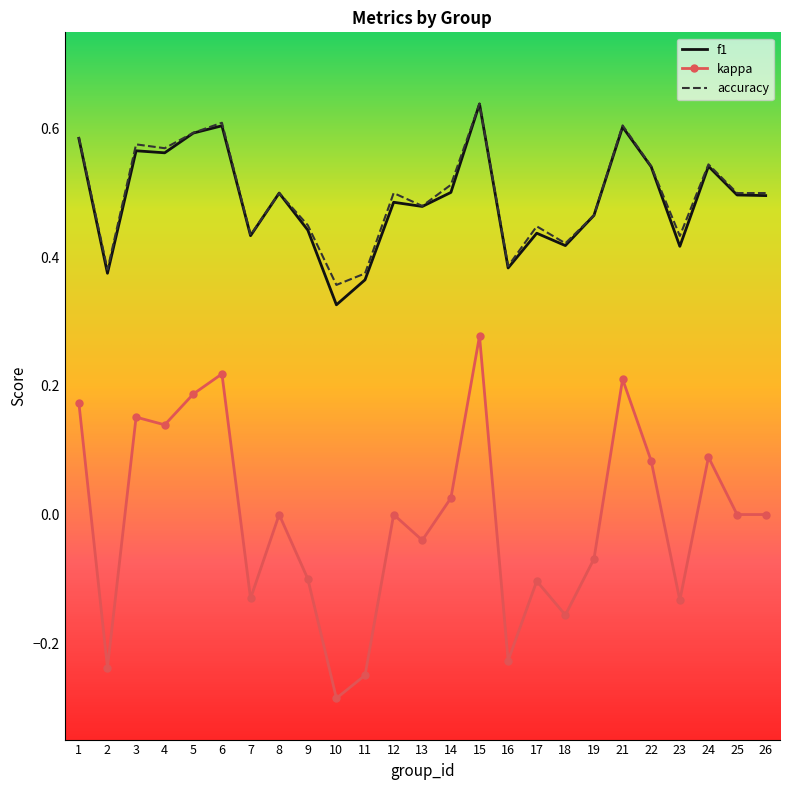

In kappa, how many points are higher than both neighbors (excluding endpoints)?

8